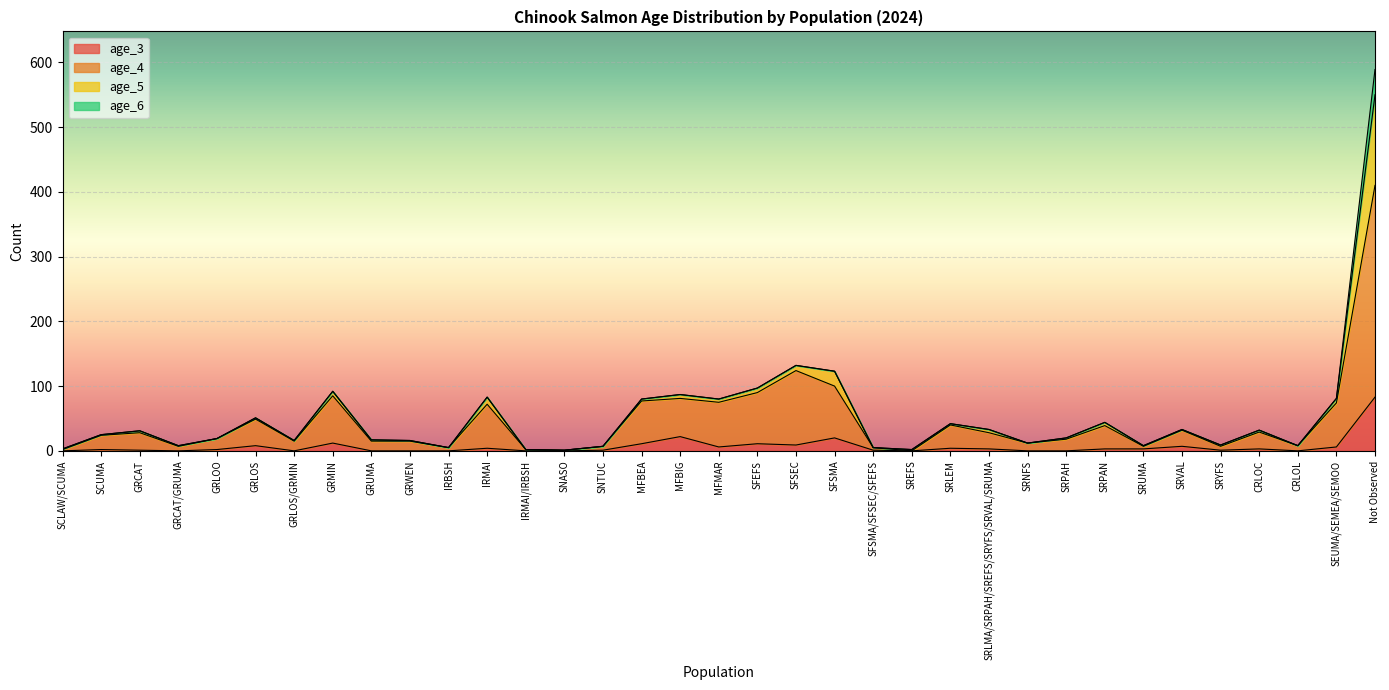

True or false: age_4 and age_3 intersect in this chart.

False